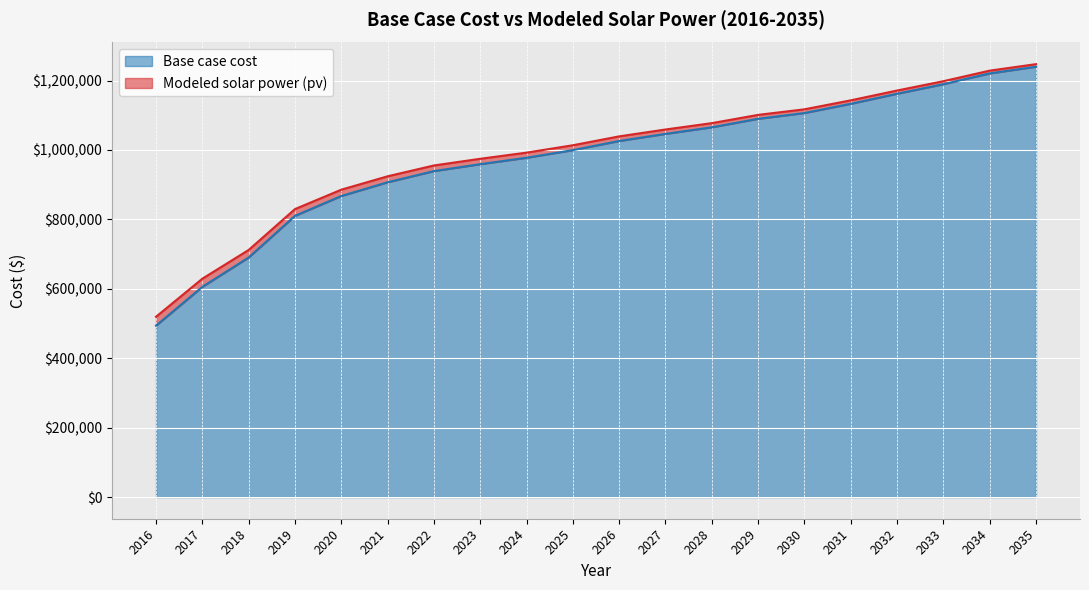

True or false: Base case cost has a value of 2016055.8 at 2033.

False